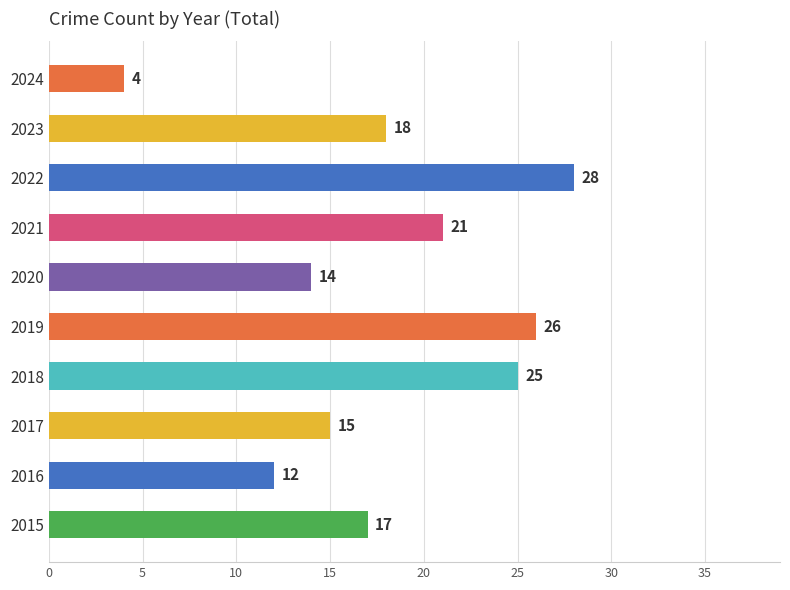

True or false: the data shows 5 at 2017.

False